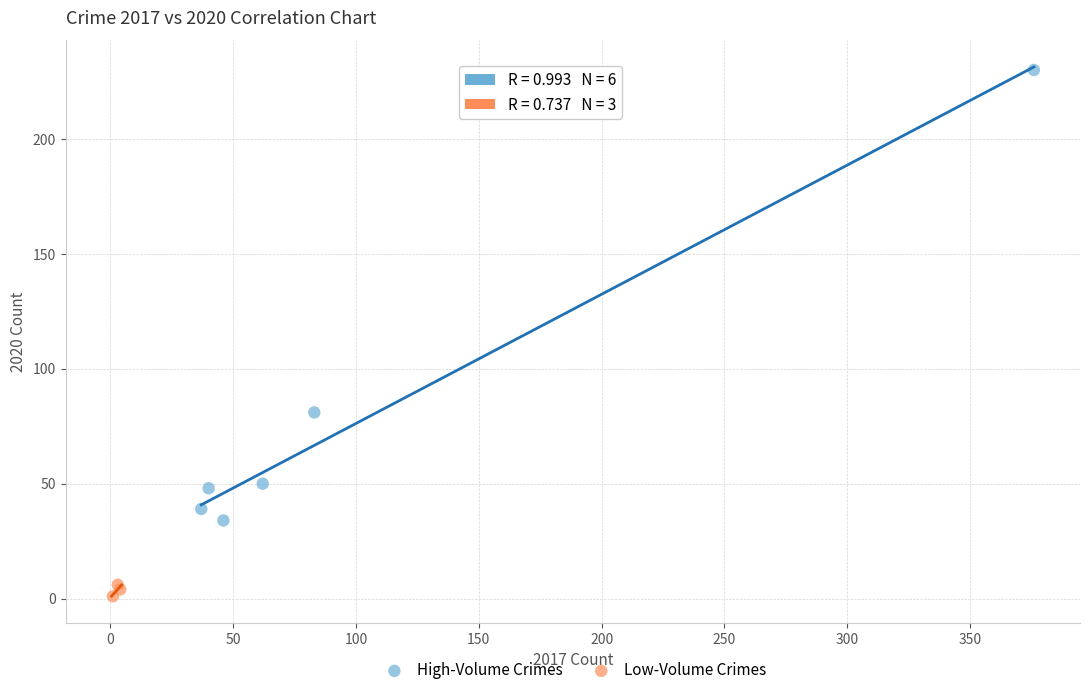

Which series reaches the minimum Y coordinate?

Low-Volume Crimes